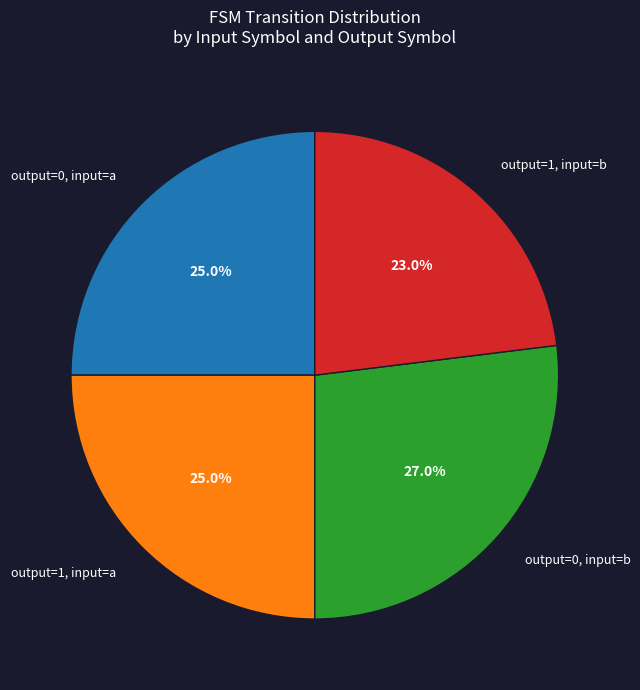

What is the total percentage of output=0, input=a and output=0, input=b?

52.0%